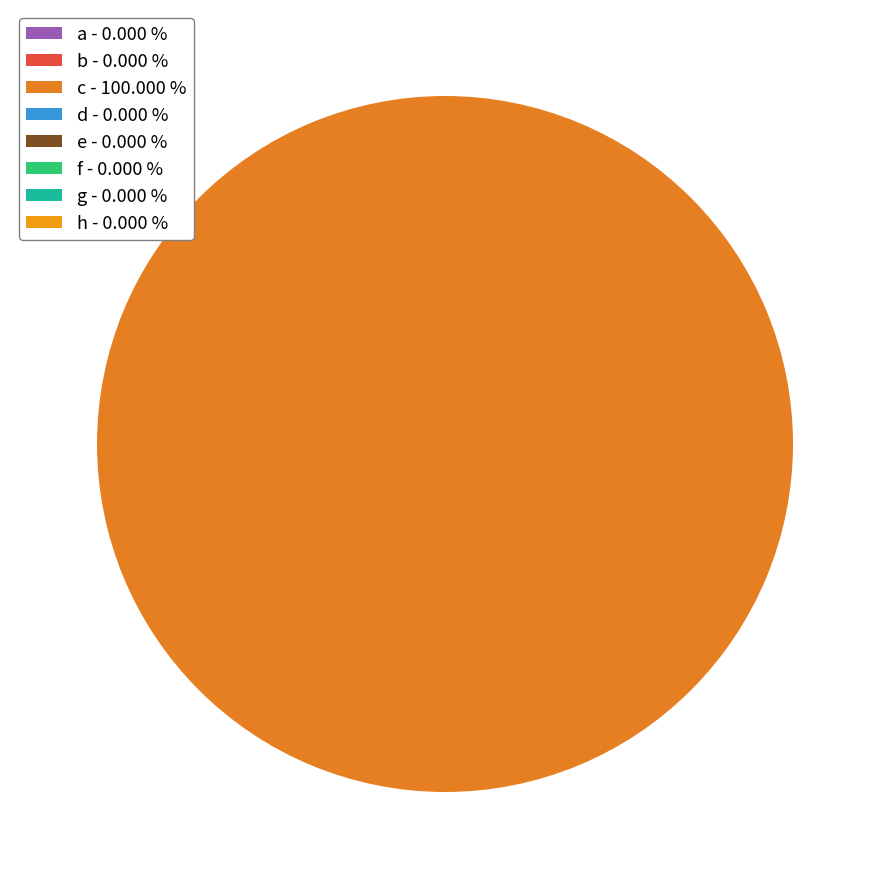

Which slice represents more than half of the pie?

c